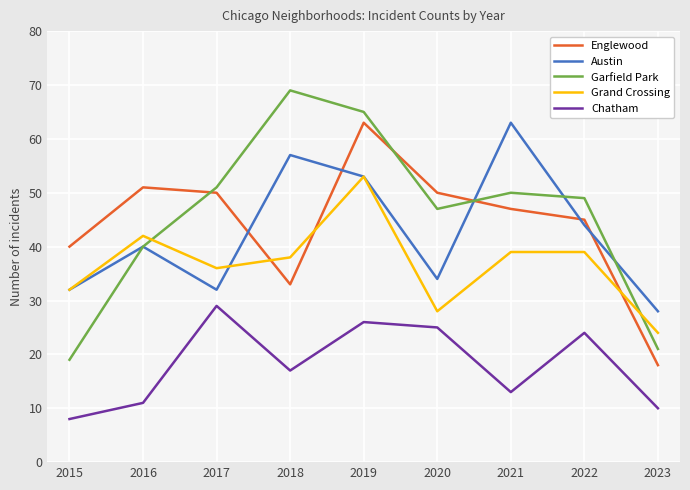

At how many categories does at least one series exceed 33?

8